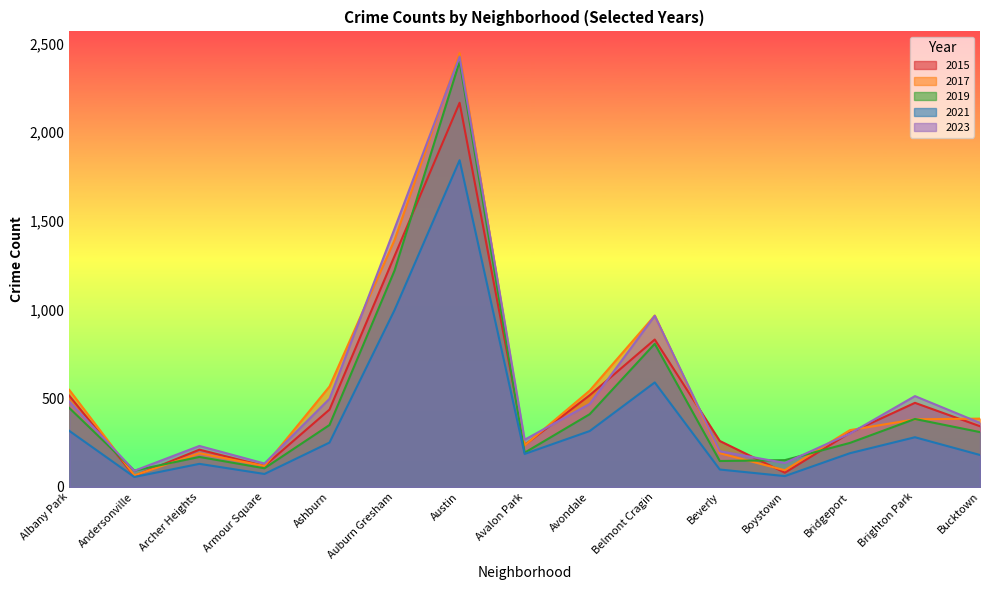

How many values in the 2023 series are below 361?

7